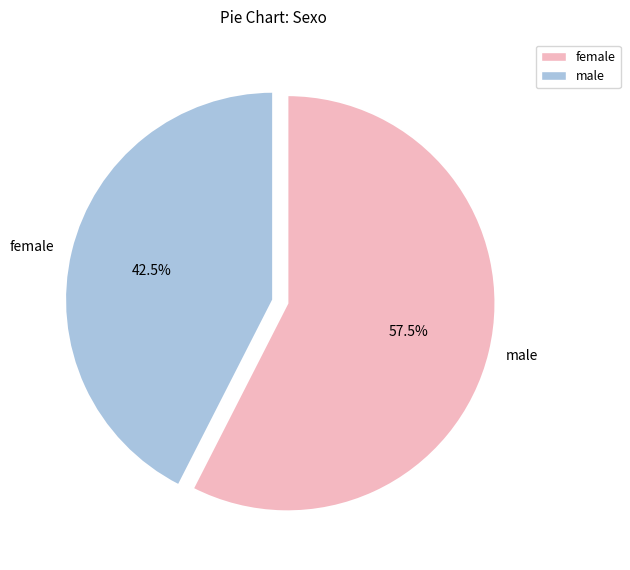

Does any single category account for the majority?

Yes